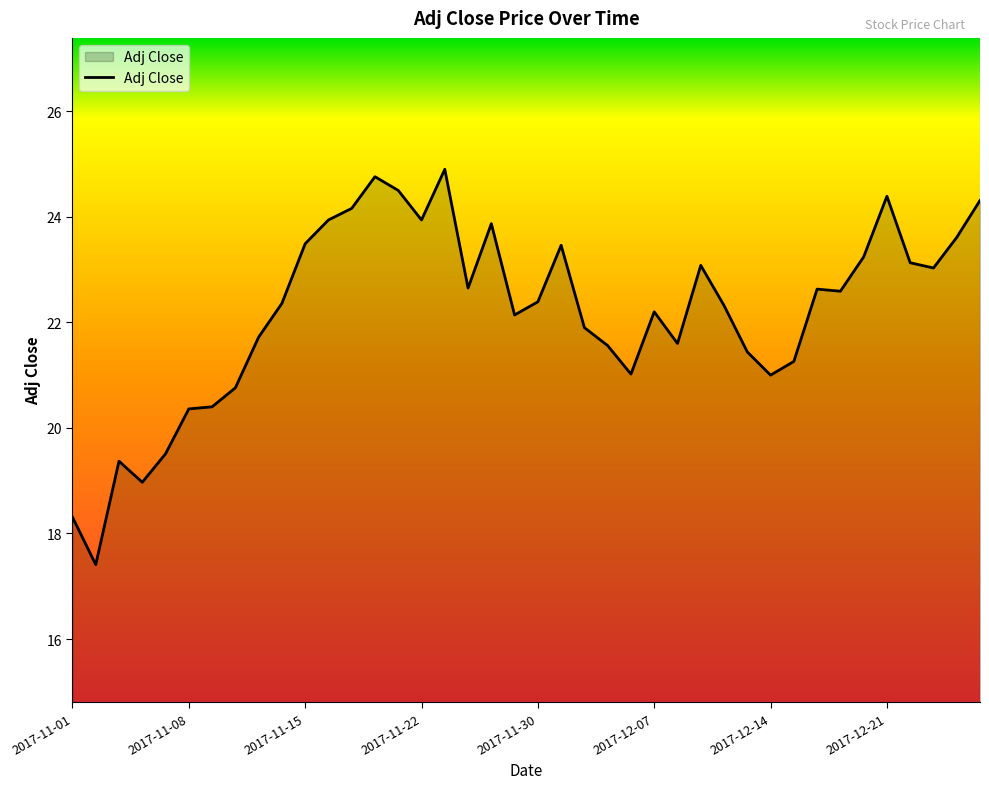

Count the number of data series in this chart.

1